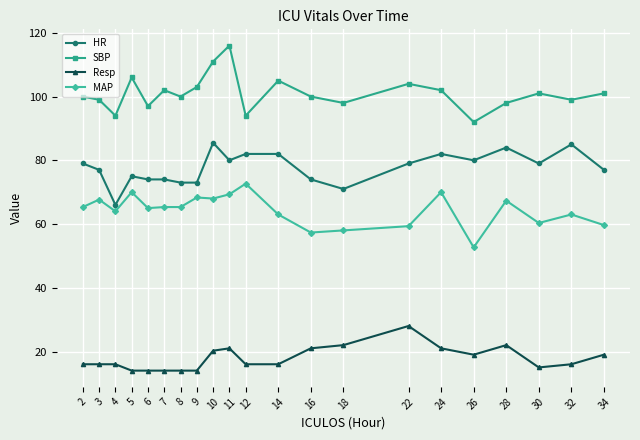

True or false: HR and Resp intersect in this chart.

False